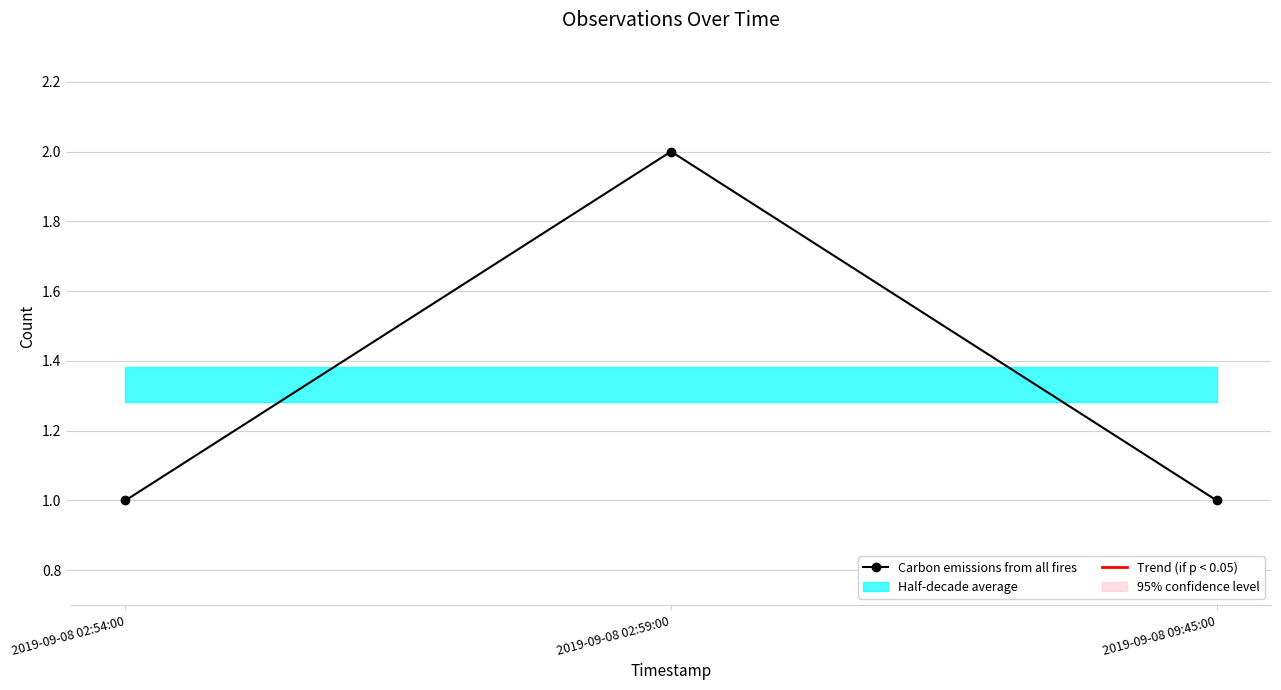

At which label is the value closest to 1?

2019-09-08 02:54:00